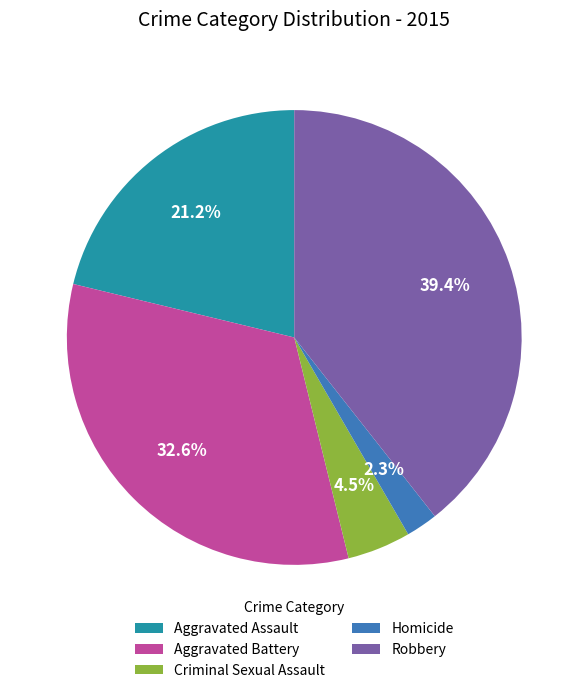

To the nearest percent, what is the difference between the Aggravated Assault and Robbery slice percentages?

18%